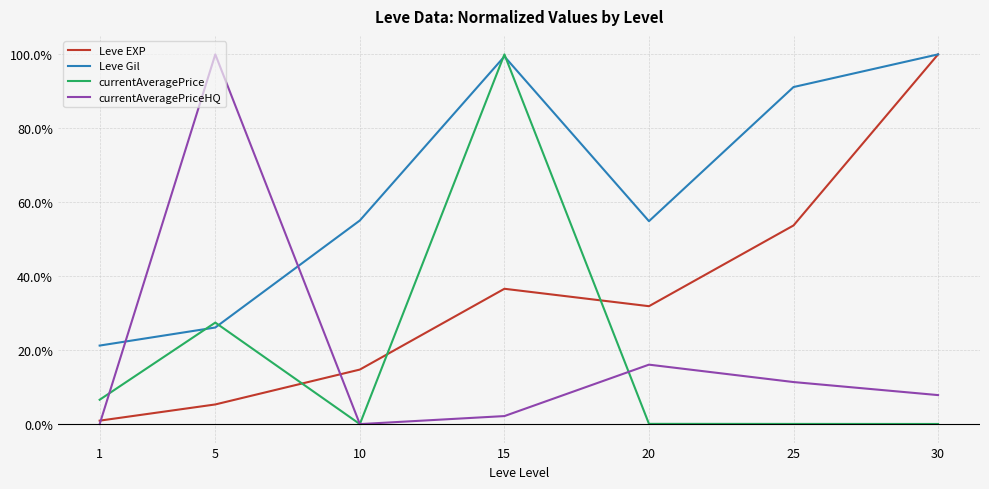

The currentAveragePriceHQ series shows 11.4 at 25. True or false?

True